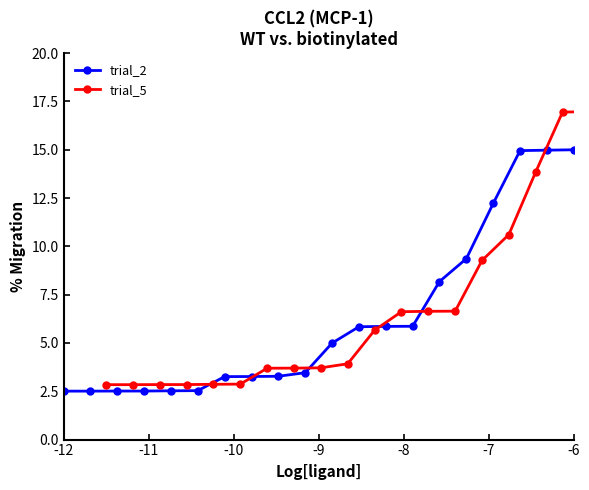

Count the number of categories in the chart.

20